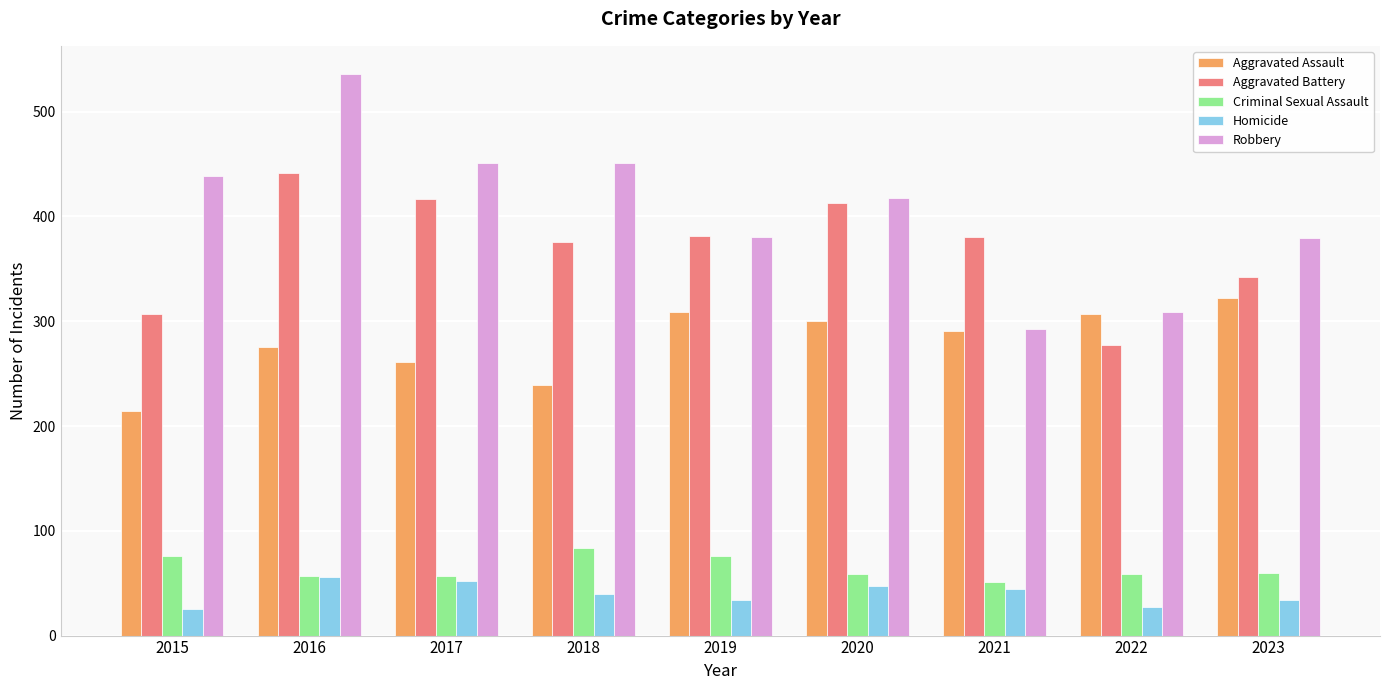

What is the difference between the highest and lowest values at 2017?

399